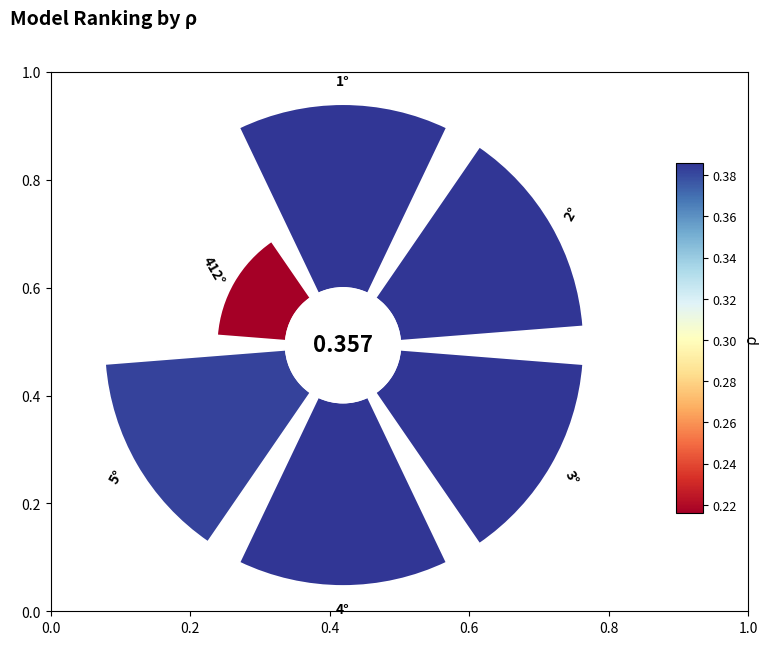

To the nearest percent, what portion does 45° represent?

19%